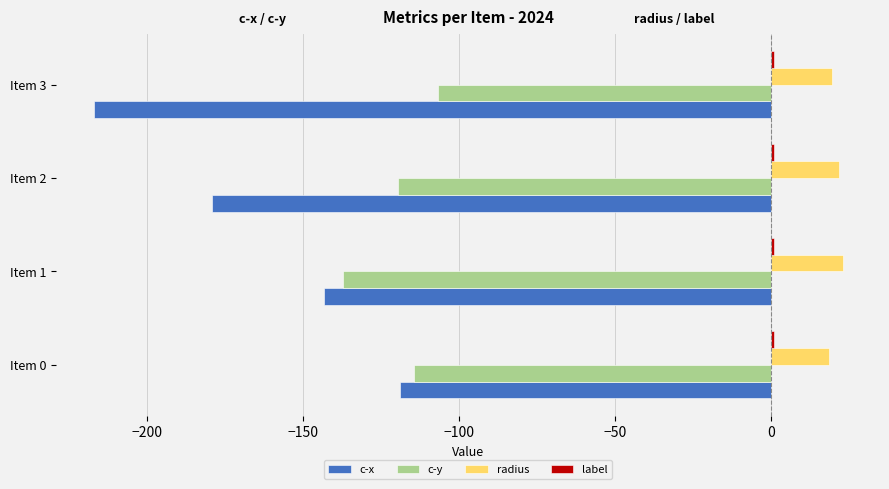

What is the highest value of the c-x series?

-119.2